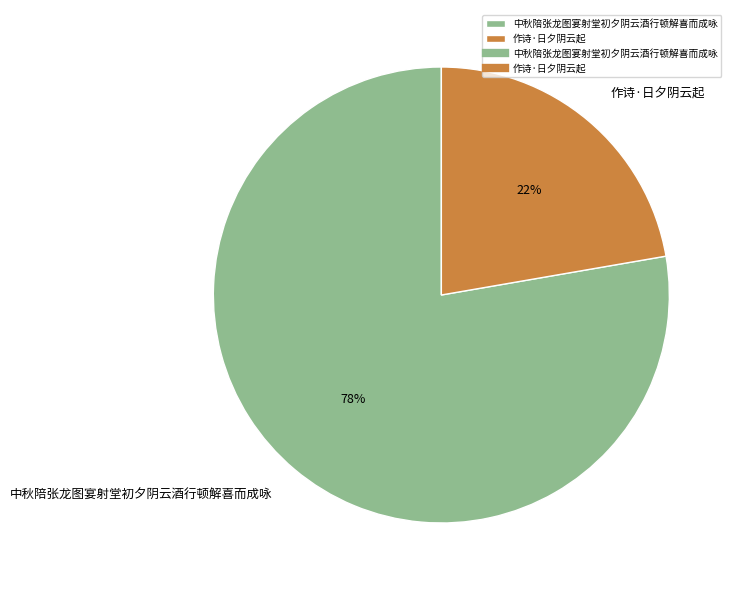

What percentage is the 作诗·日夕阴云起 slice, to the nearest percent?

22%